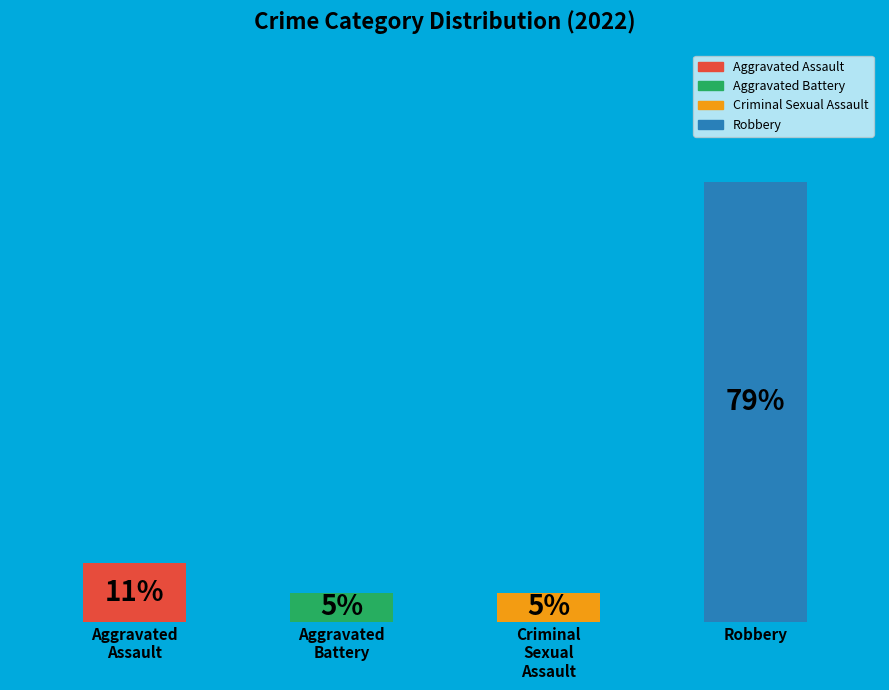

Is the sum of Aggravated Assault and Aggravated Battery greater than half?

No